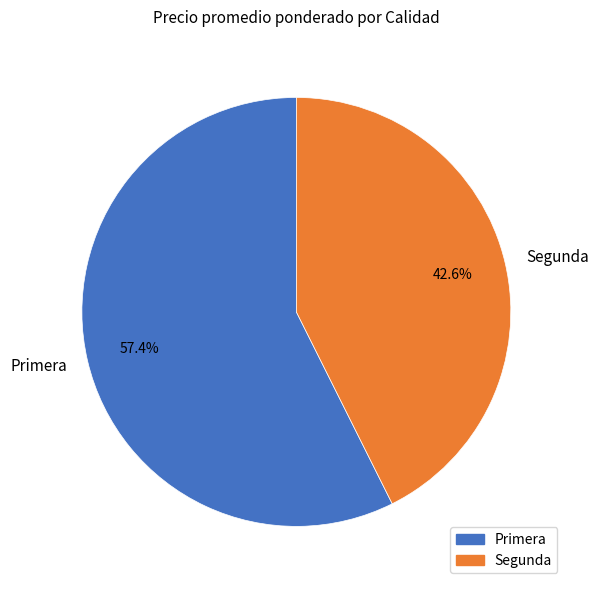

Rank the categories by value from highest to lowest.

Primera, Segunda